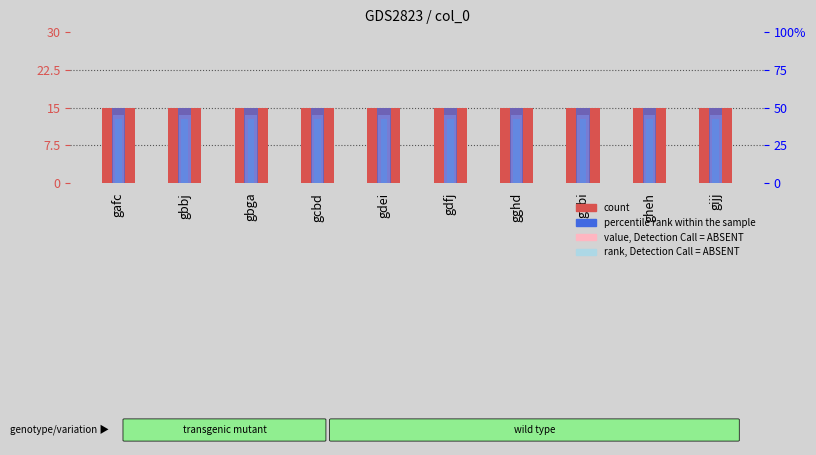

What is the average value of the rank, Detection Call = ABSENT series?

12.8